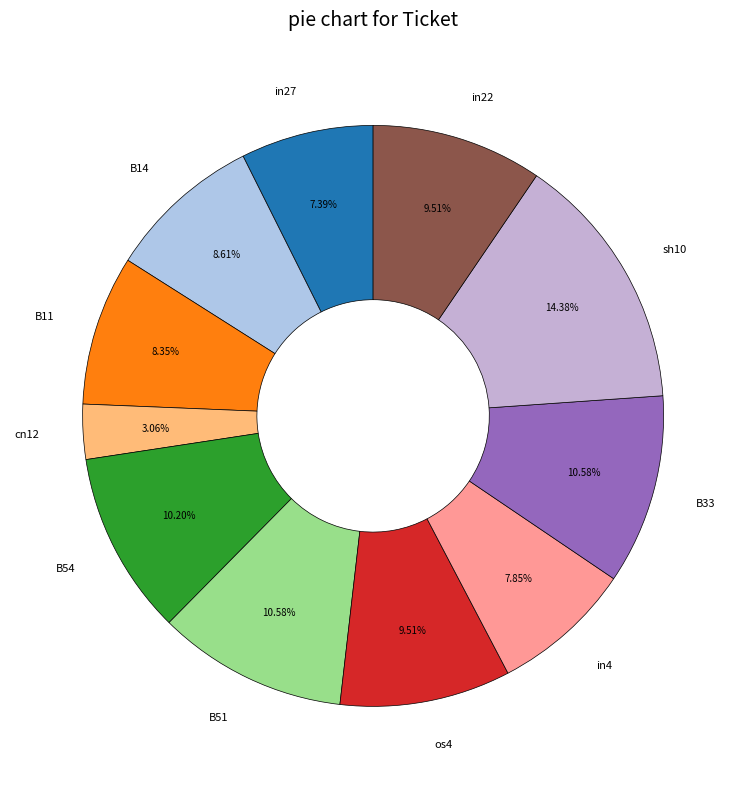

How many slices are in this pie chart?

11